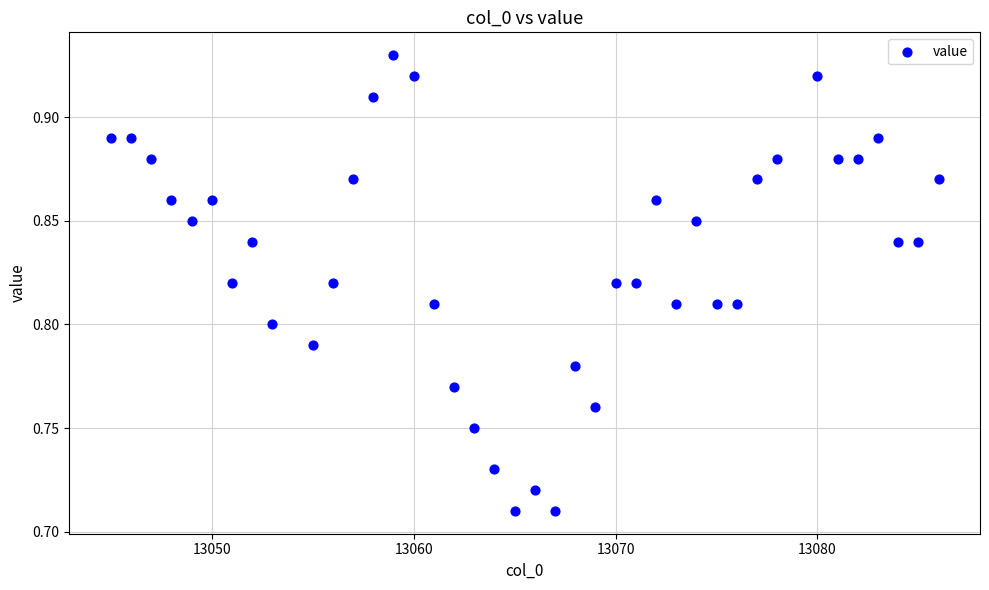

What is the range of X values (max minus min)?

41.0